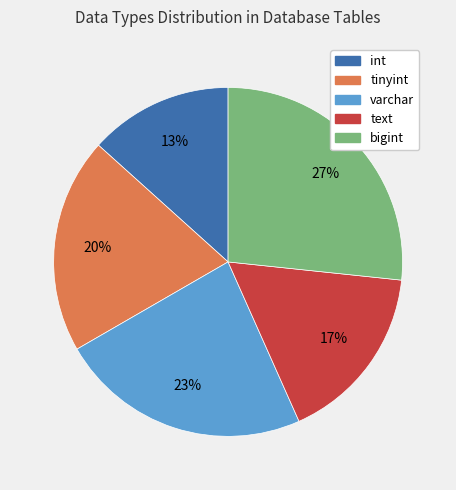

How many slices are in this pie chart?

5